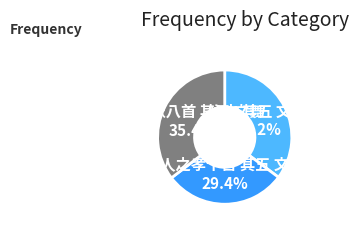

To the nearest percent, what portion does 圣人之孝十首 其五 文王 represent?

29%